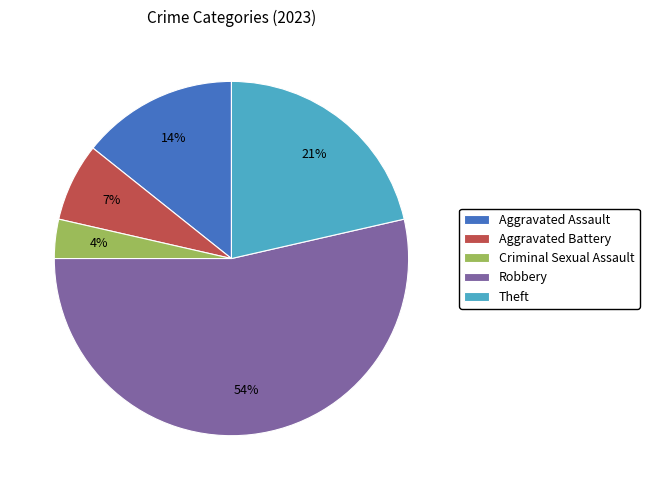

What is the largest slice in the pie chart?

Robbery